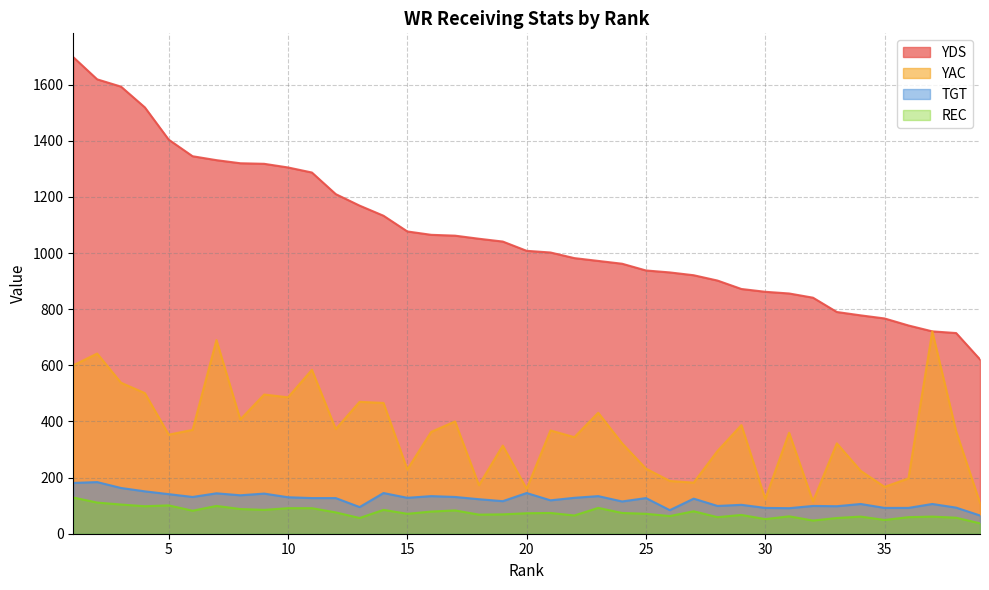

Does the chart have visible grid lines?

Yes